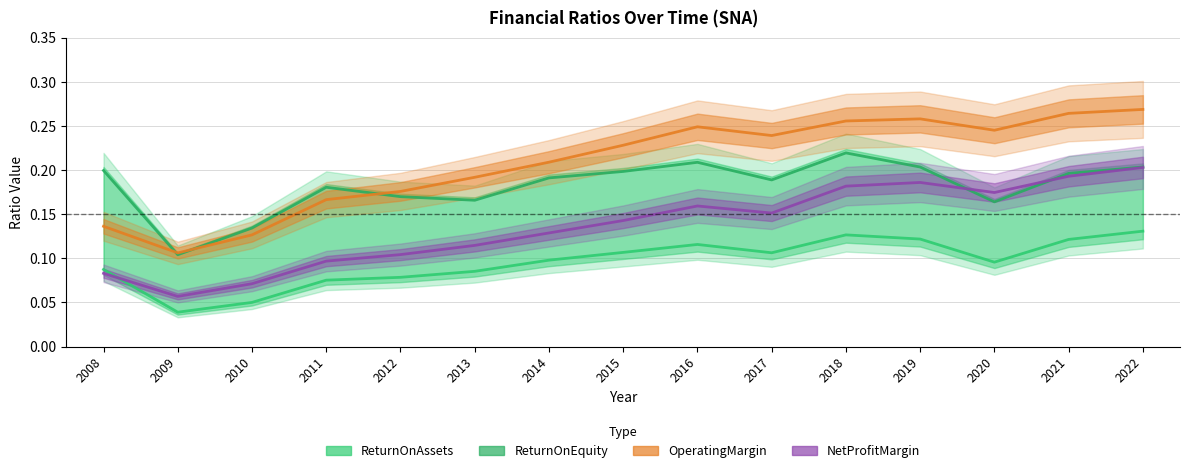

Where is the first local maximum for ReturnOnEquity?

2011